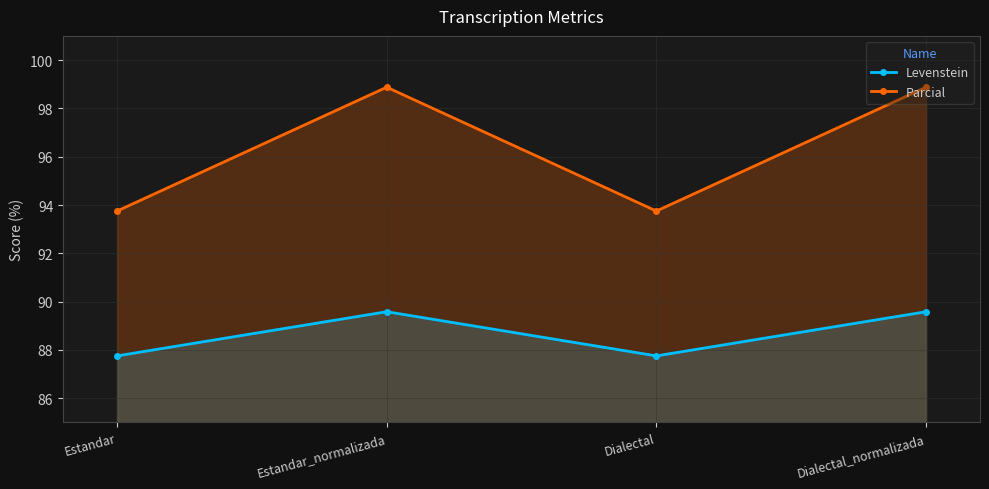

At how many categories does at least one series exceed 95?

2